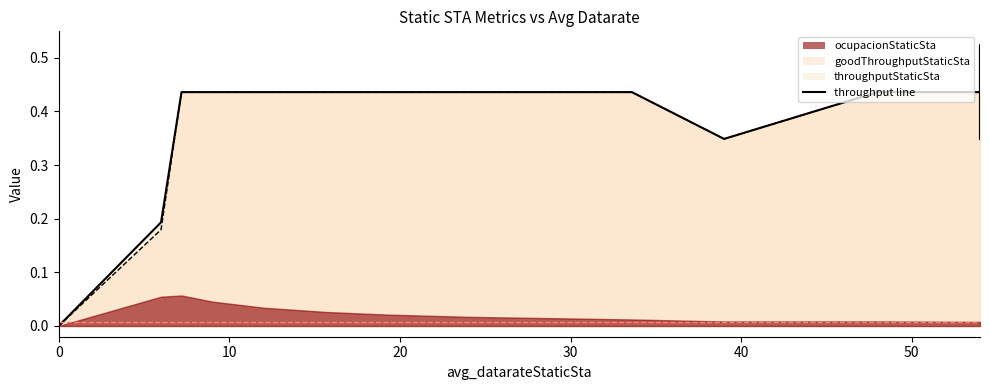

How many lines are shown in the chart?

2